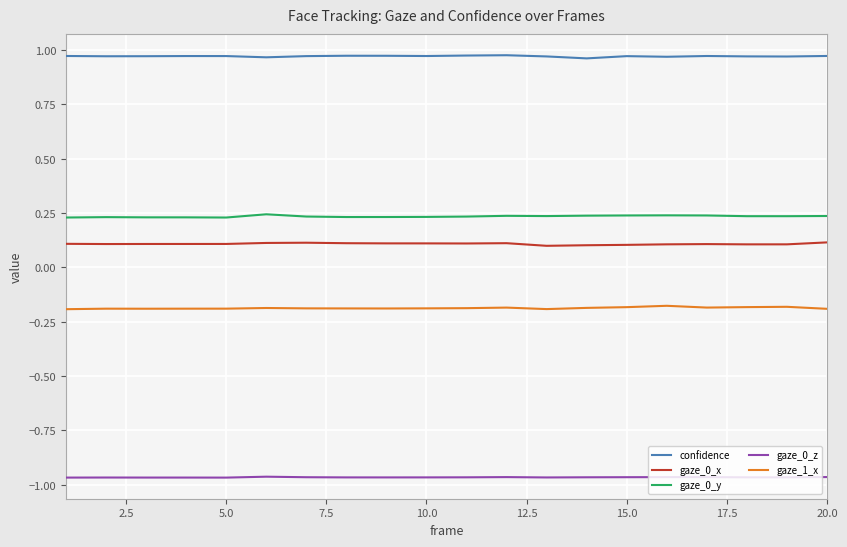

True or false: gaze_0_x and confidence cross at least once.

False